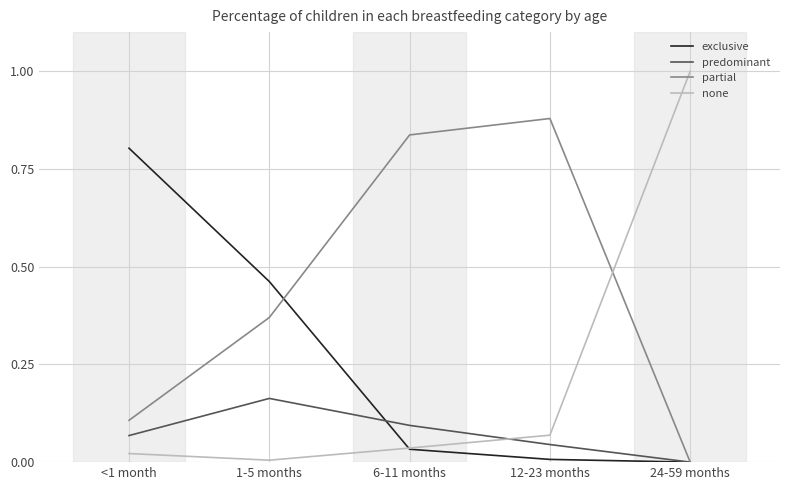

Which series has the largest range (max minus min)?

none